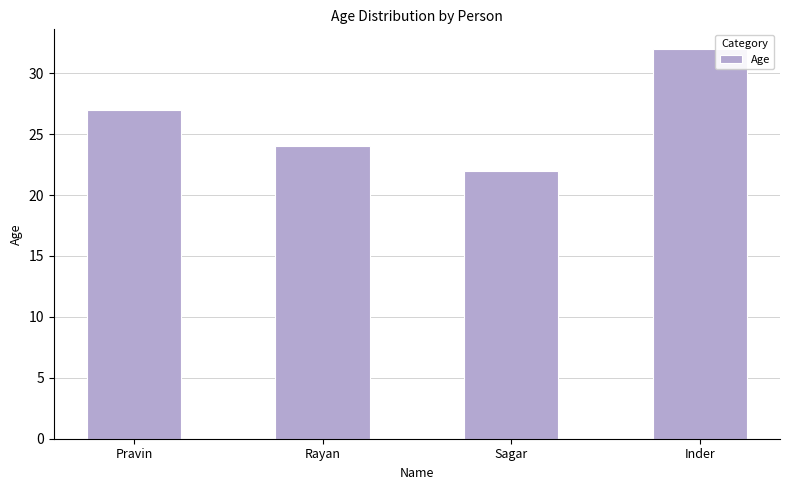

Reading left to right, transcribe all the data shown in this chart.

Pravin=27	Rayan=24	Sagar=22	Inder=32